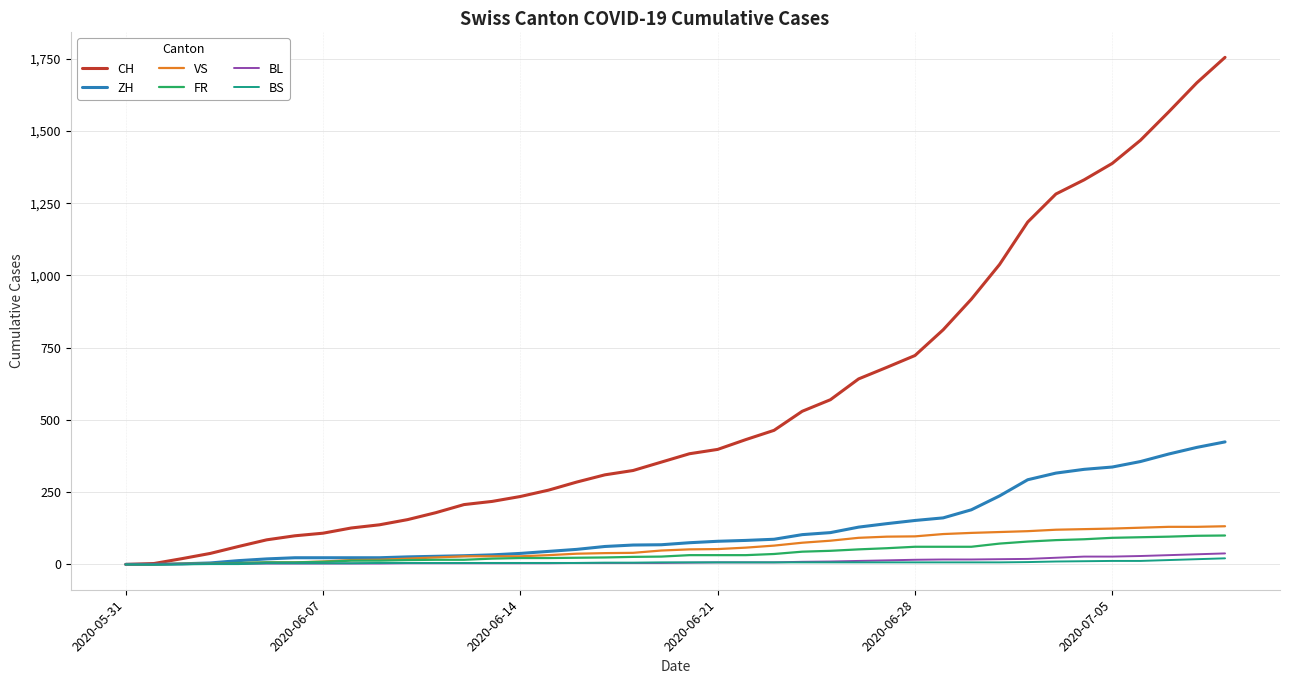

How many lines are shown in the chart?

6